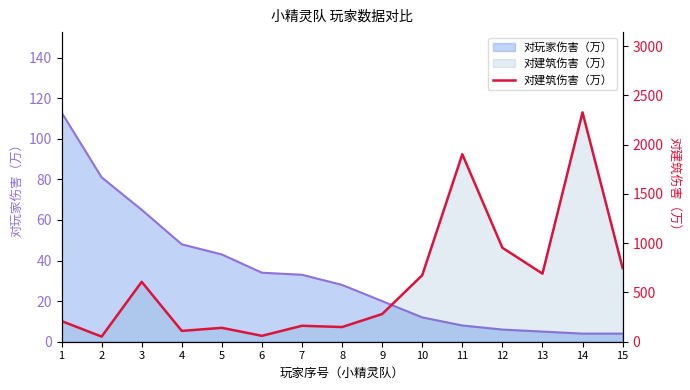

What value does the data have at 3, to the nearest 10?

610